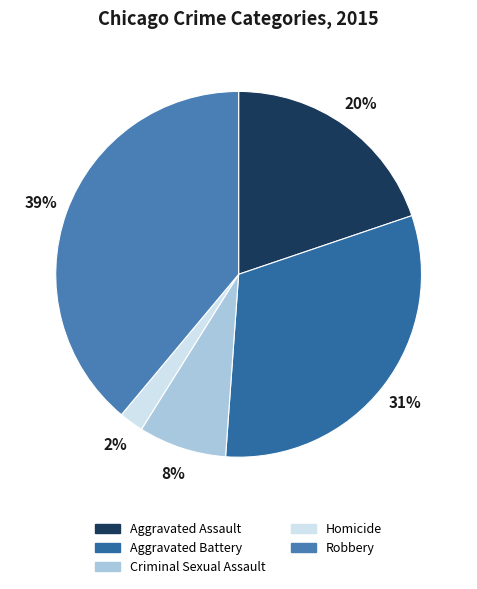

How many segments does this pie chart have?

5